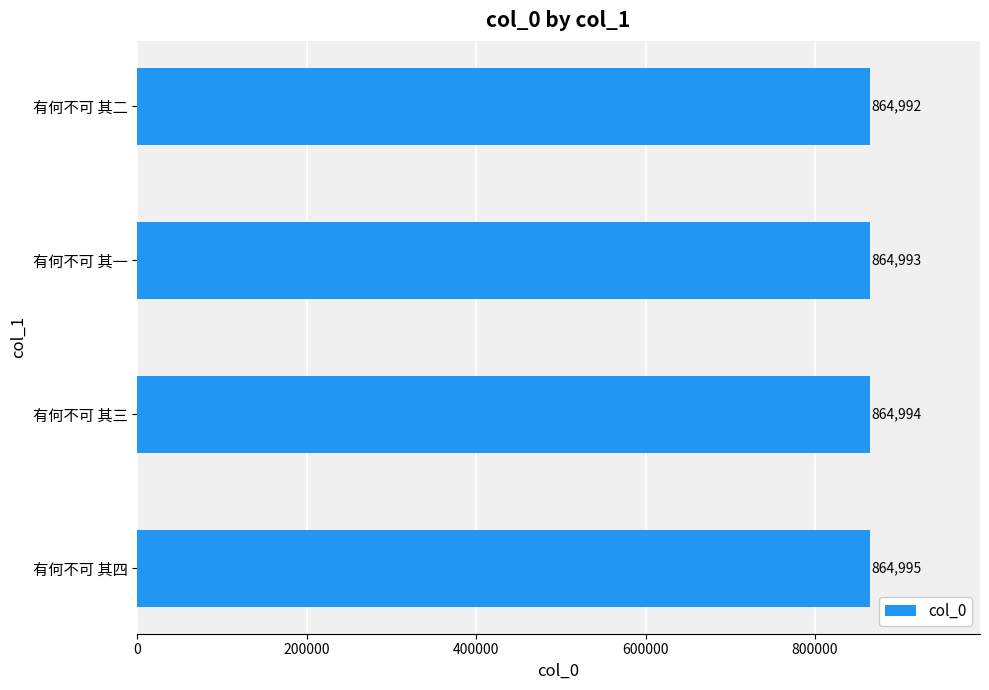

Are the bars horizontal?

Yes